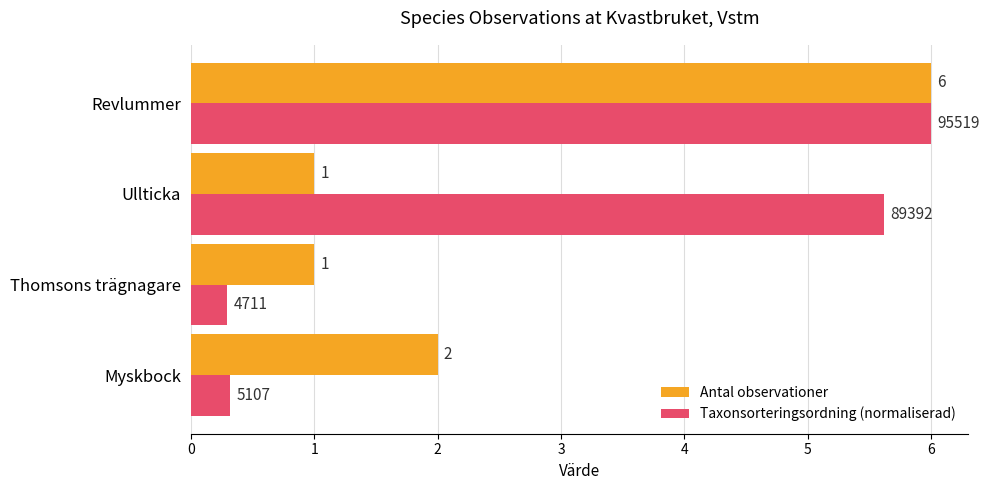

At which category is the sum across all series the highest?

Revlummer